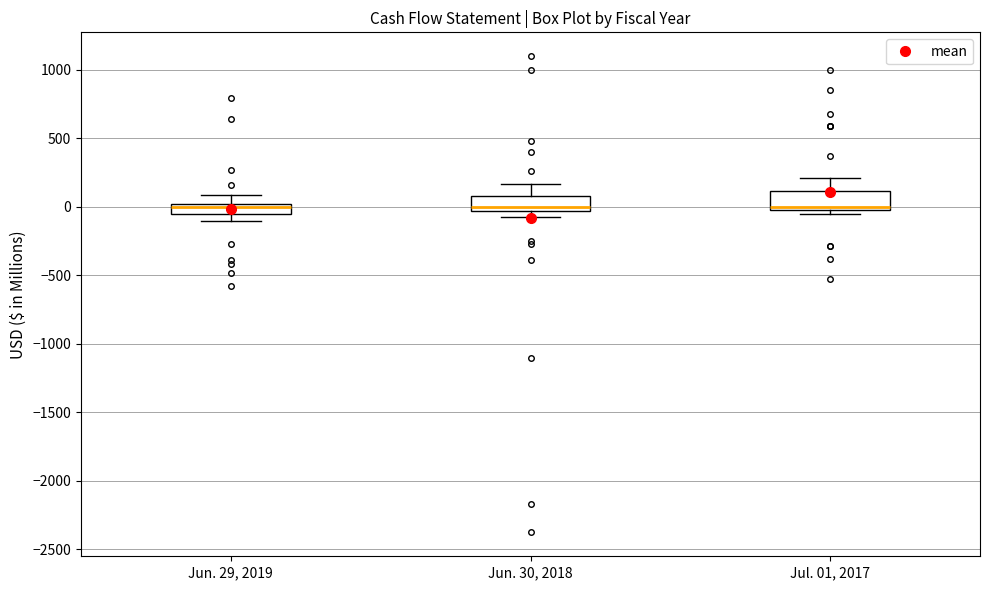

Where does the upper whisker of the box for Jul. 01, 2017 end on the y-axis? The values are not printed on the chart, so give them approximately, as read against the axis.

200